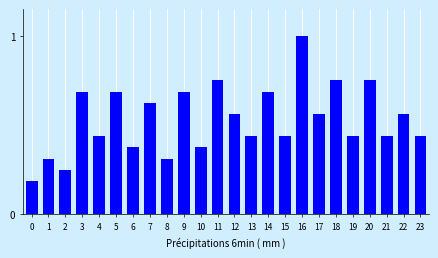

Is it true that the value at 8 is 0.4?

False